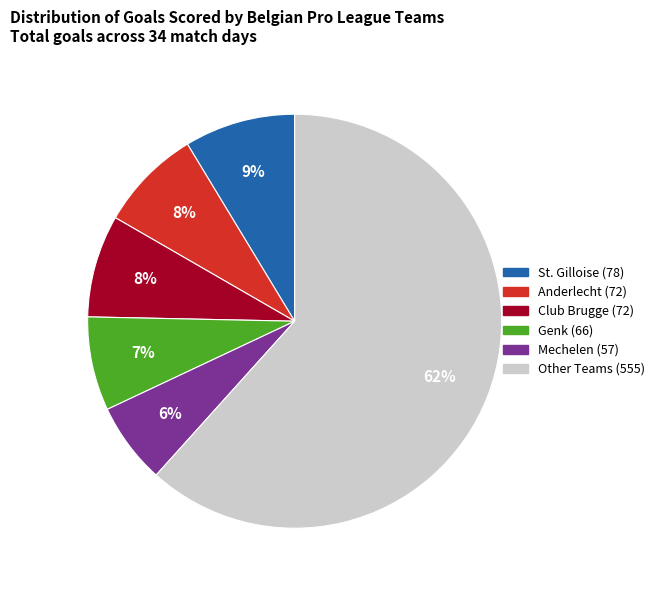

How many segments does this pie chart have?

6